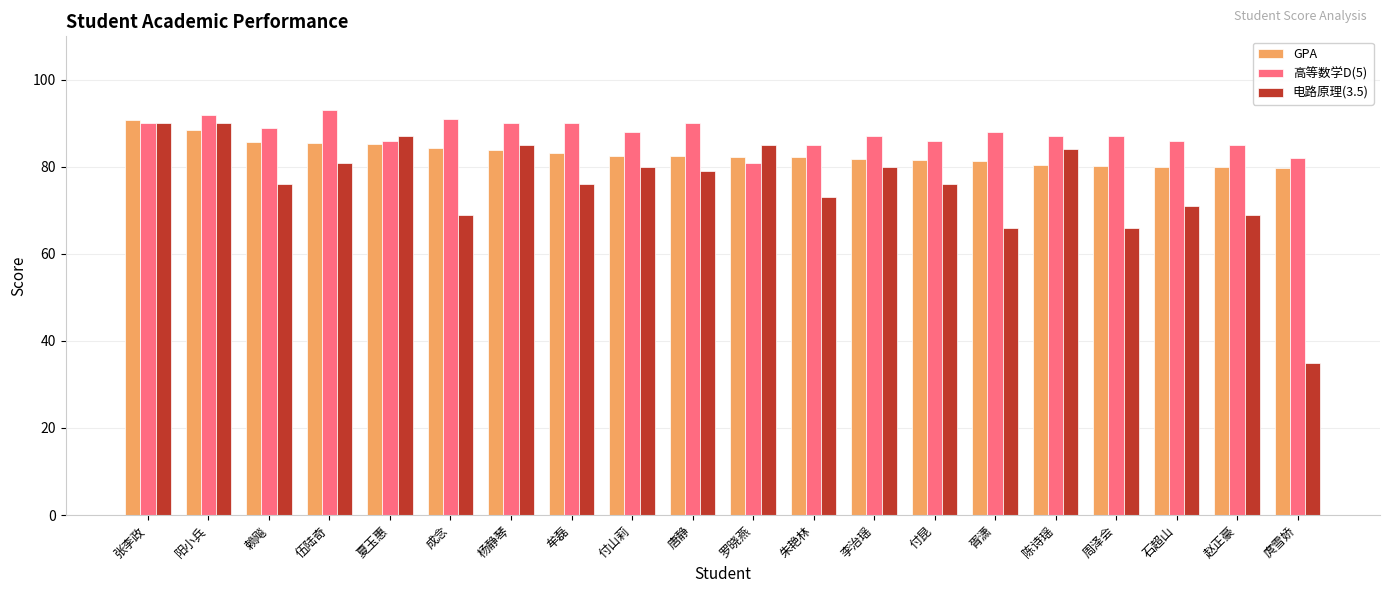

What is the difference between the GPA values at 夏玉惠 and 唐静?

2.9